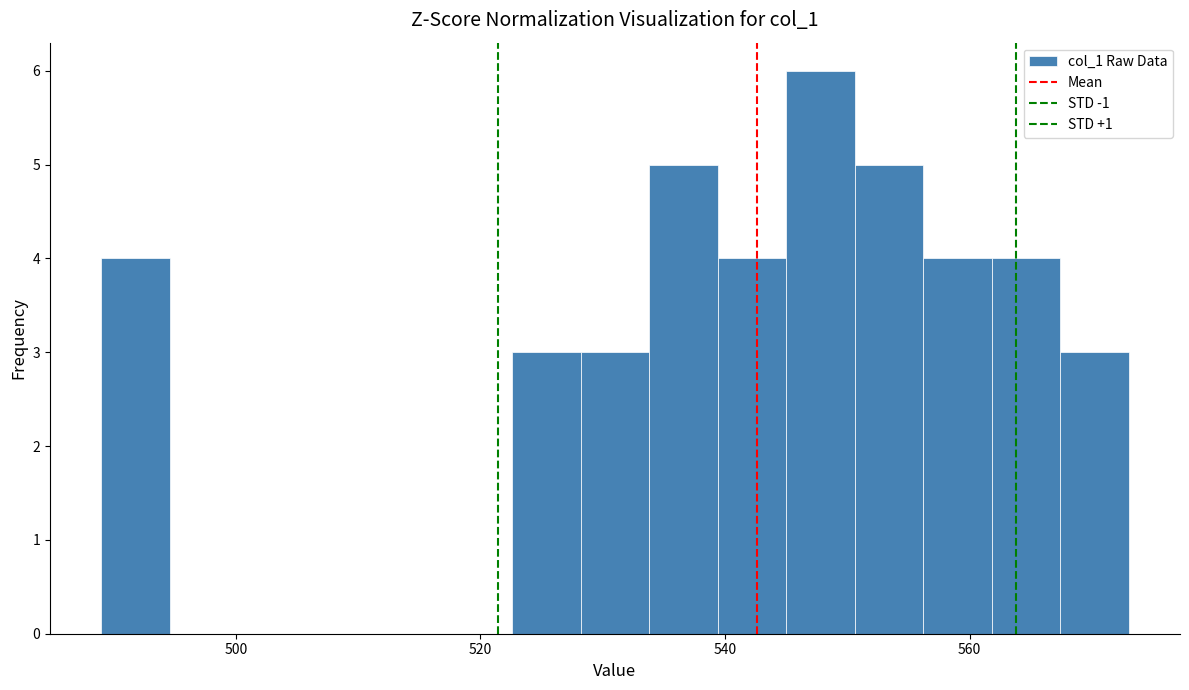

Read against the x-axis, roughly where is the centre of the tallest bar?

548